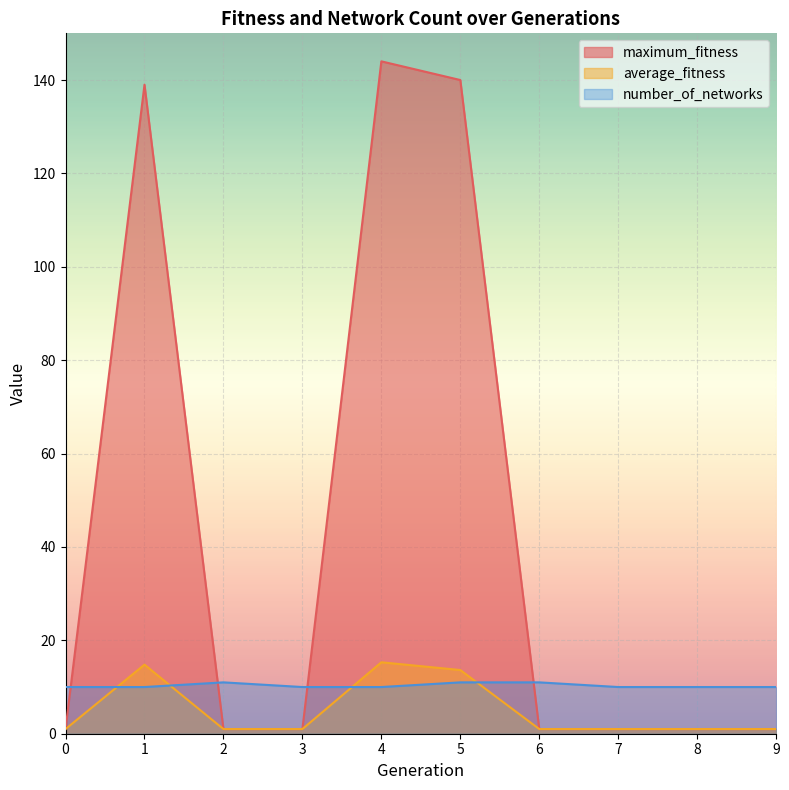

What is the sum of the average_fitness values at 8 and 6?

2.0